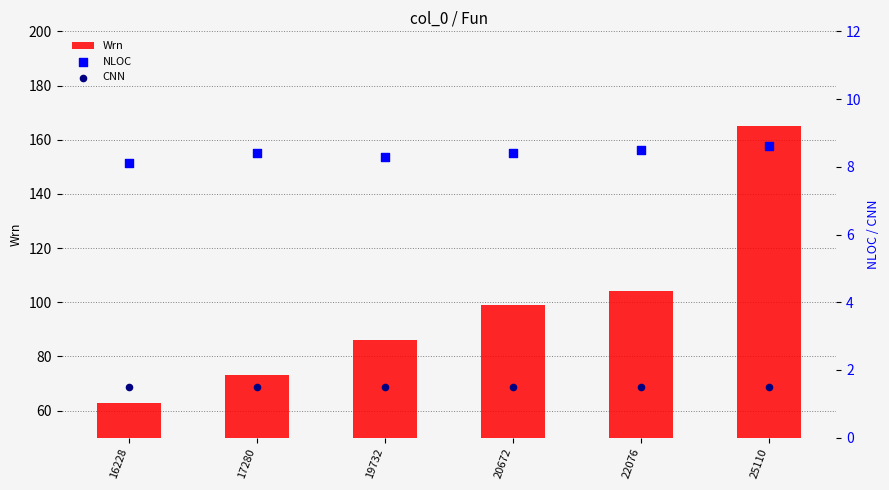

Which series has the largest total across all categories?

Wrn